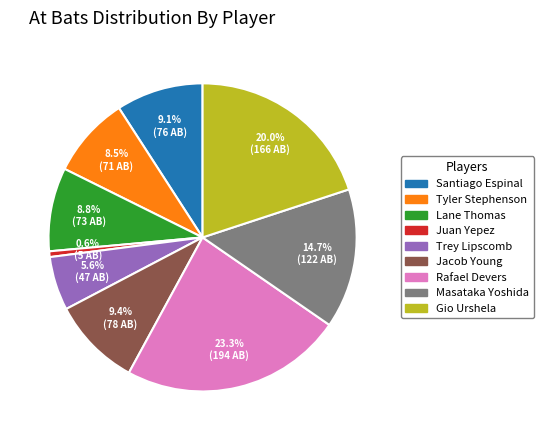

True or false: Juan Yepez accounts for 11% of the total.

False